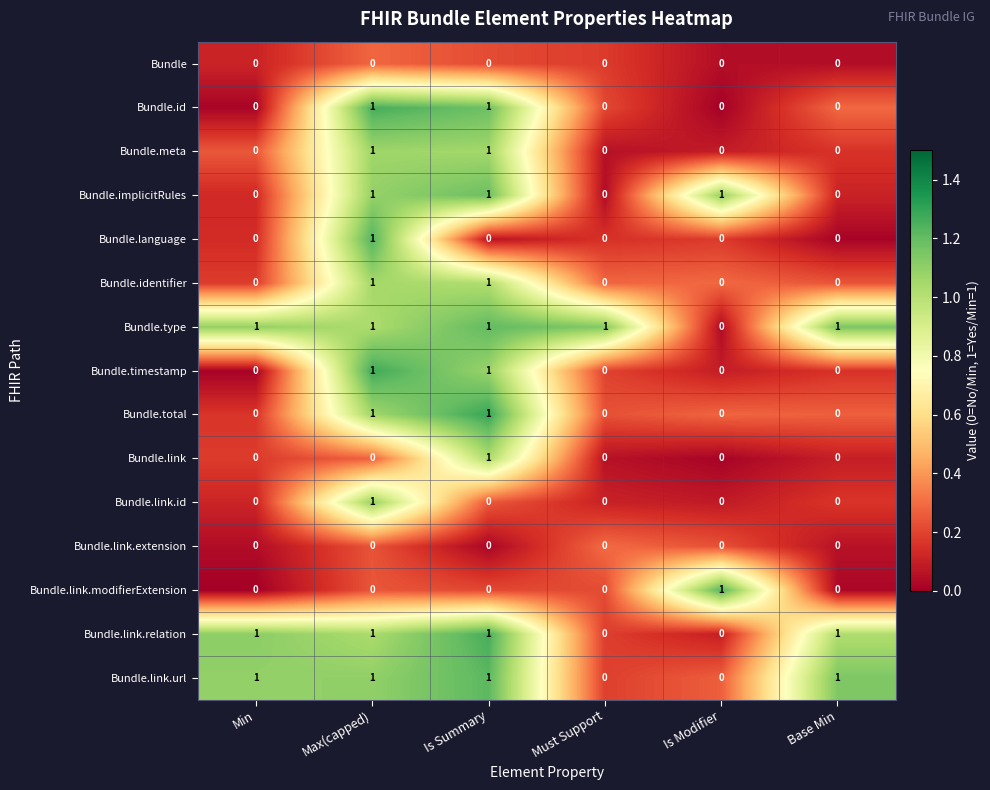

Which series has the largest total across all categories?

Bundle.type